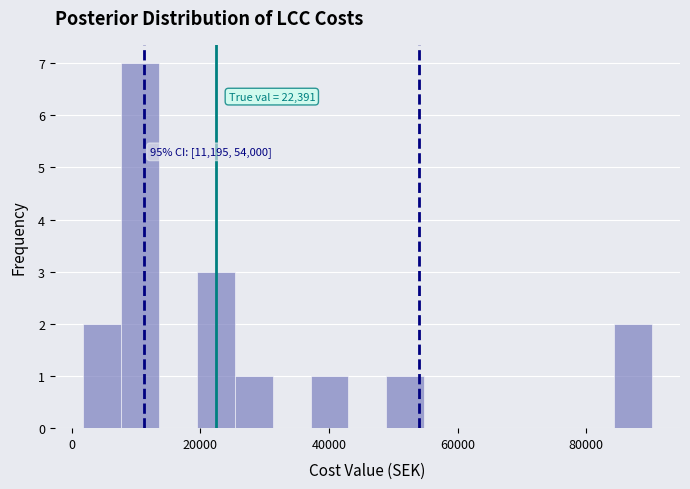

Read against the x-axis, roughly where is the centre of the tallest bar?

10000